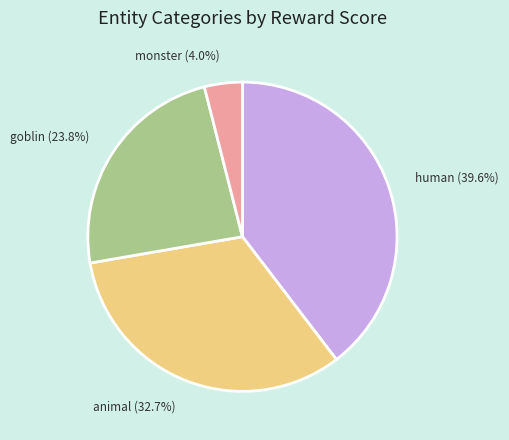

Is there a majority slice in this chart?

No